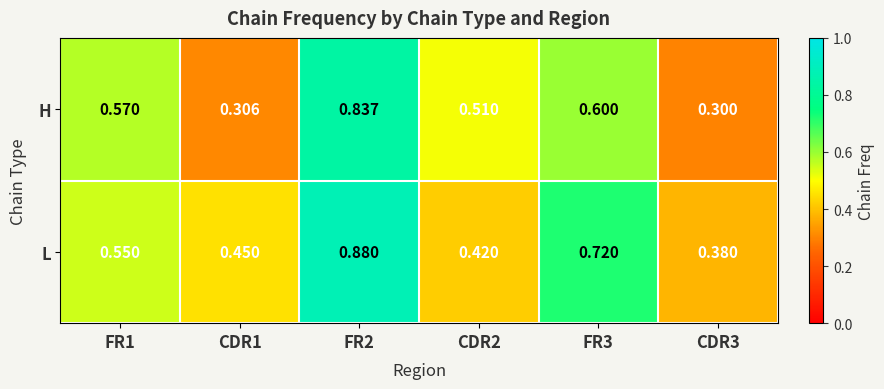

Which series has the largest total across all categories?

L